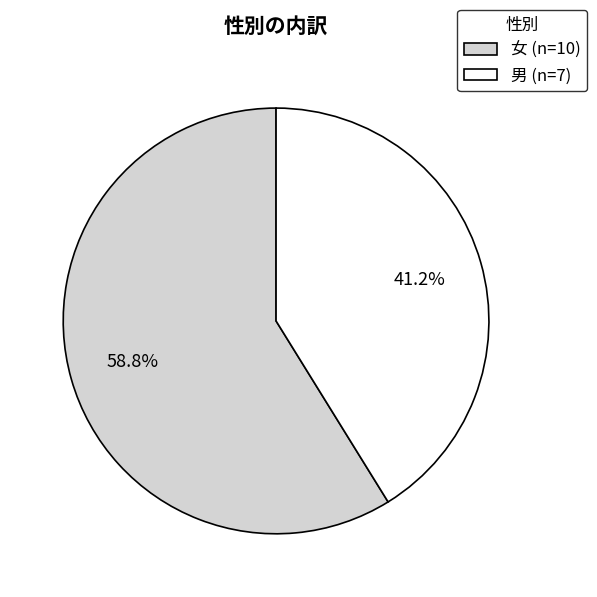

To the nearest percent, what is the difference between the largest and smallest slice percentages?

18%